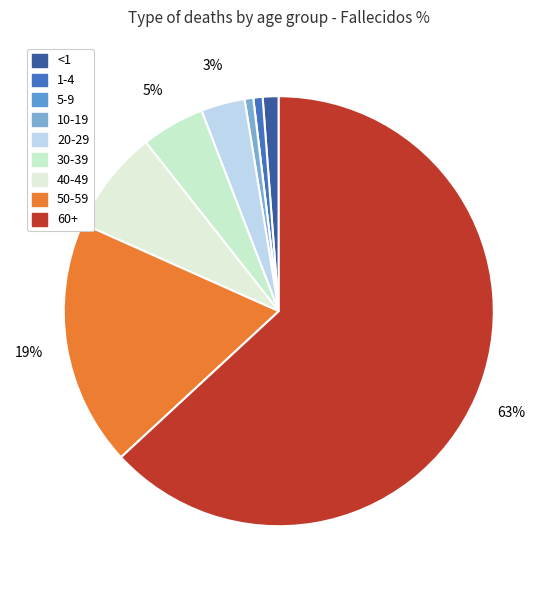

Do 30-39 and 60+ together represent more than half of the pie?

Yes